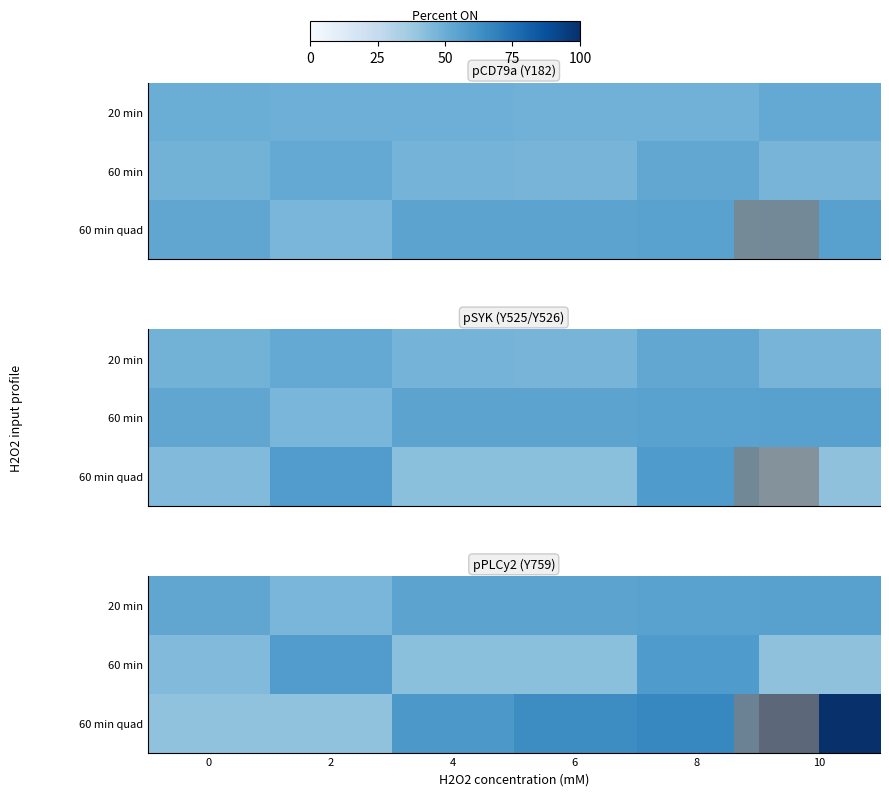

At which category does the chart reach its peak across all series?

10